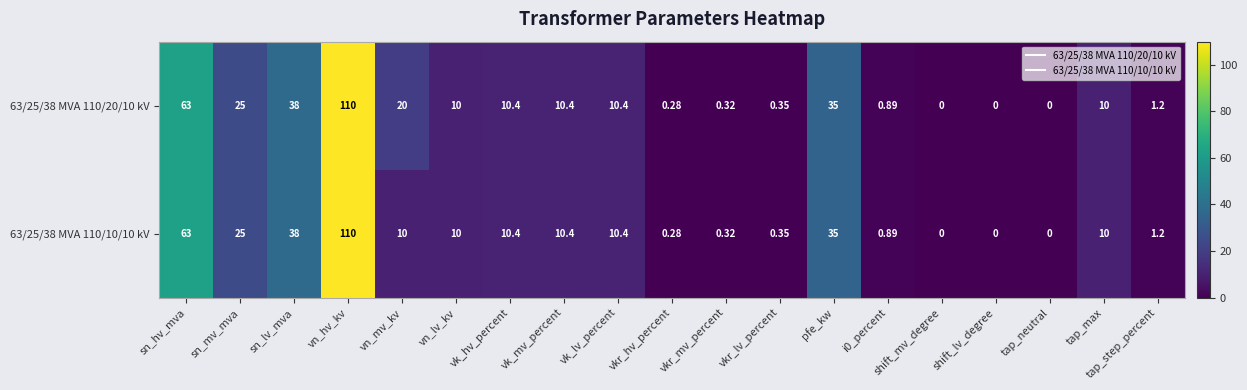

Which category has the highest value in the 63/25/38 MVA 110/10/10 kV series?

vn_hv_kv